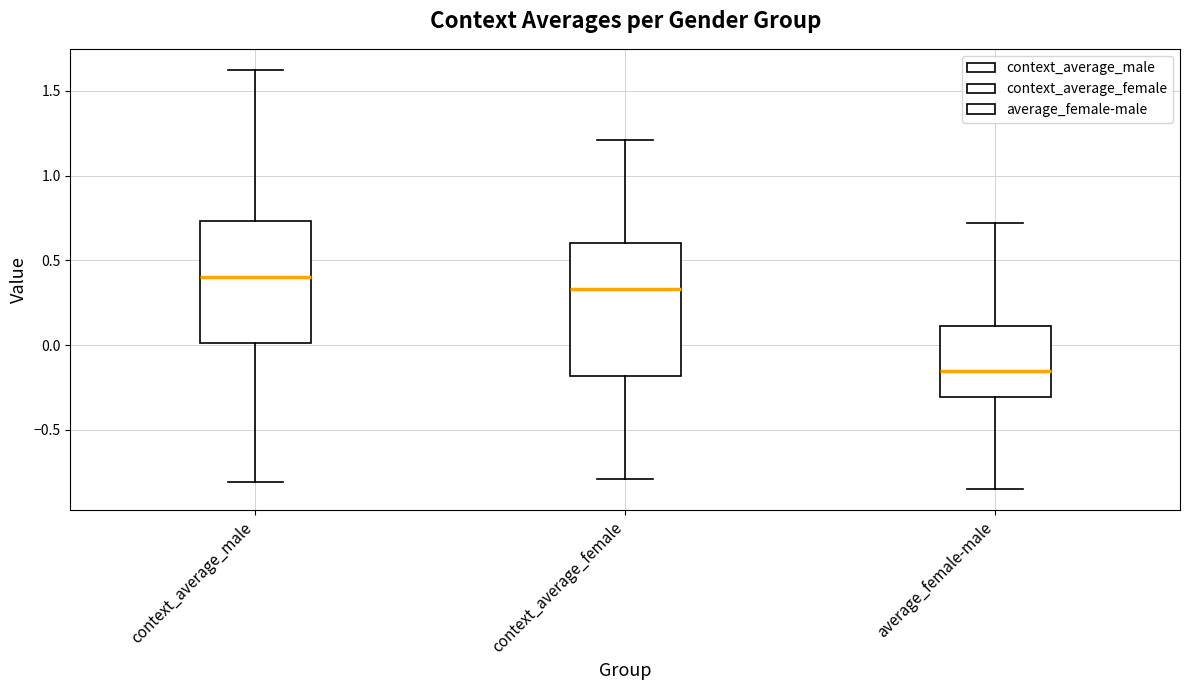

Reading left to right, transcribe this box plot: for each box, give where its median line is, the range the box spans, and where its two whiskers end, as read against the y-axis. The values are not printed on the chart, so give them approximately, as read against the axis.

context_average_male: median 0.40, box 0.00 to 0.75, whiskers -0.80 to 1.60
context_average_female: median 0.35, box -0.20 to 0.60, whiskers -0.80 to 1.20
average_female-male: median -0.15, box -0.30 to 0.10, whiskers -0.85 to 0.70